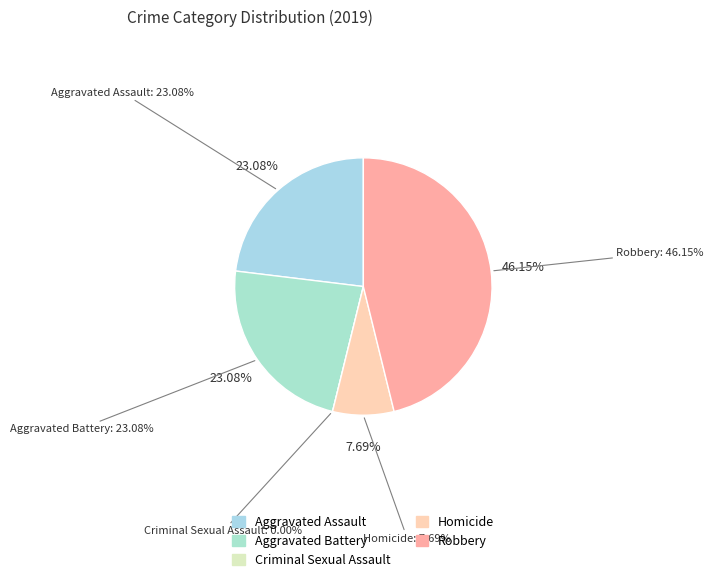

To the nearest percent, what is the combined percentage of Homicide and Criminal Sexual Assault?

8%